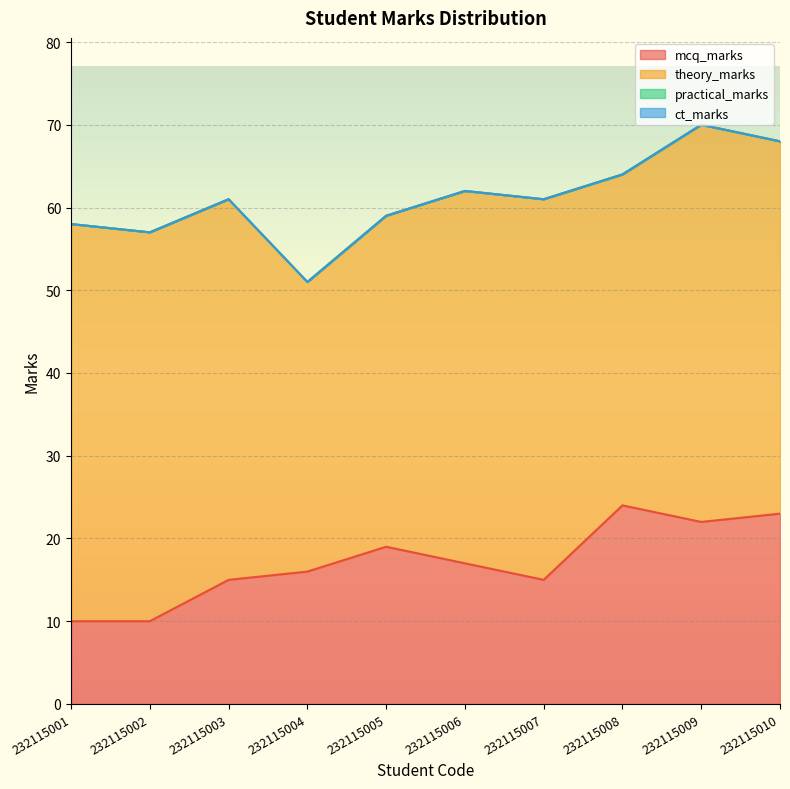

Reading left to right, extract all data points from this chart.

mcq_marks: 10	10	15	16	19	17	15	24	22	23
theory_marks: 48	47	46	35	40	45	46	40	48	45
practical_marks: 0	0	0	0	0	0	0	0	0	0
ct_marks: 0	0	0	0	0	0	0	0	0	0